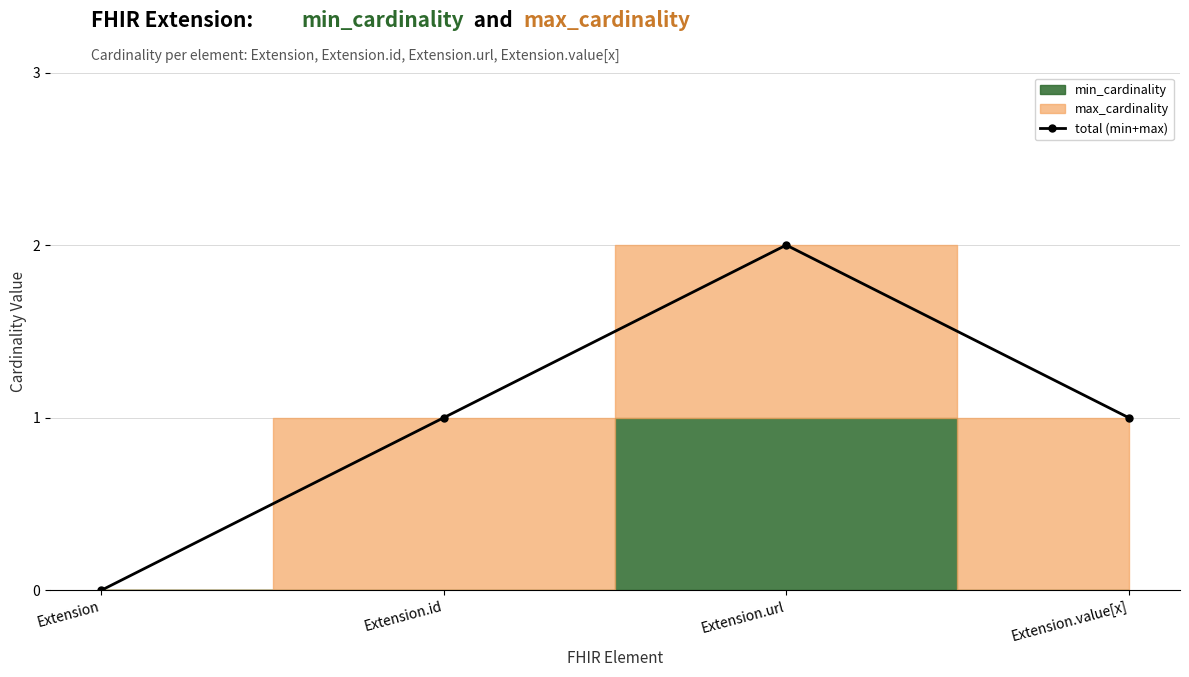

The chart shows a value of 1 at Extension.id. True or false?

True